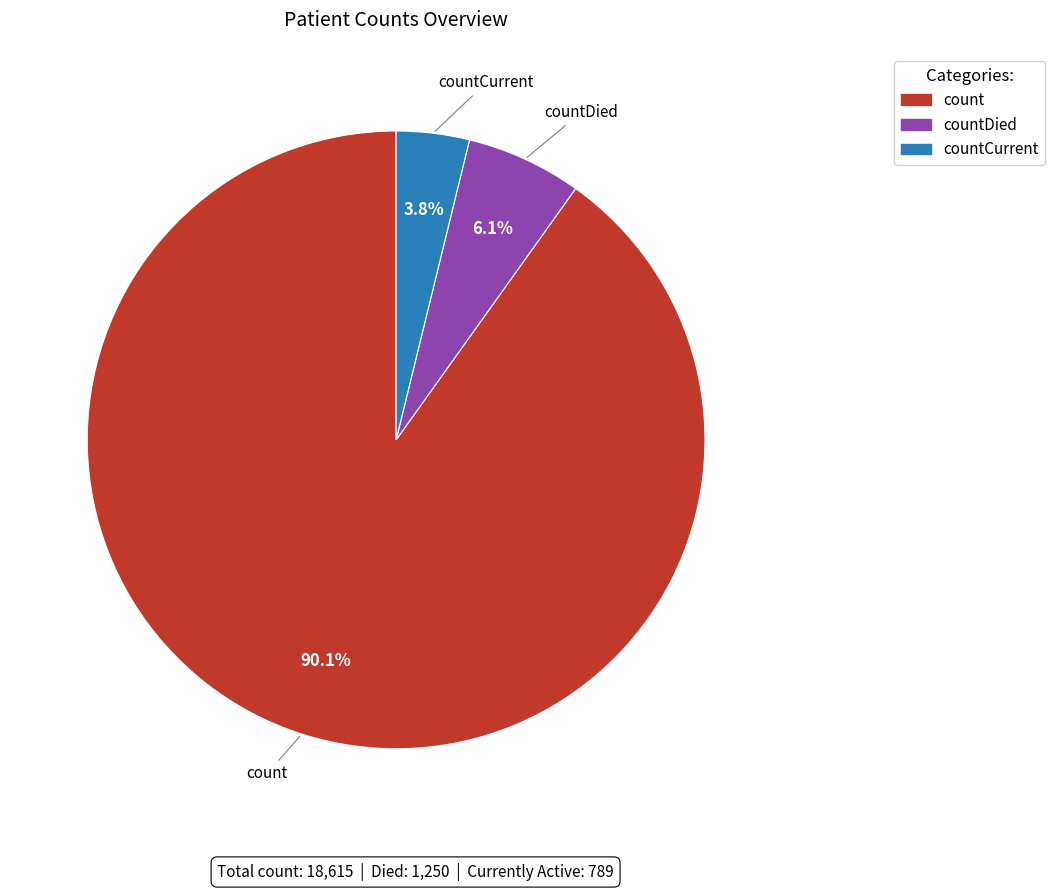

Which slice is the smallest?

countCurrent